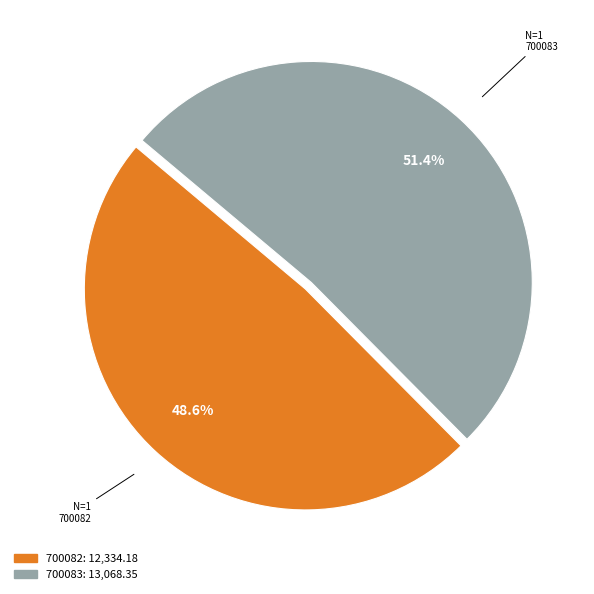

Which category has the smallest portion of the pie?

700082